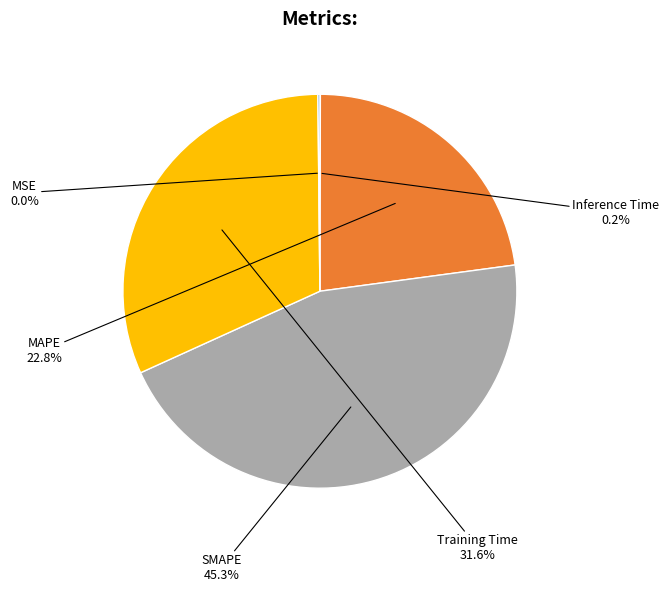

What percentage is the SMAPE slice, to the nearest percent?

45%